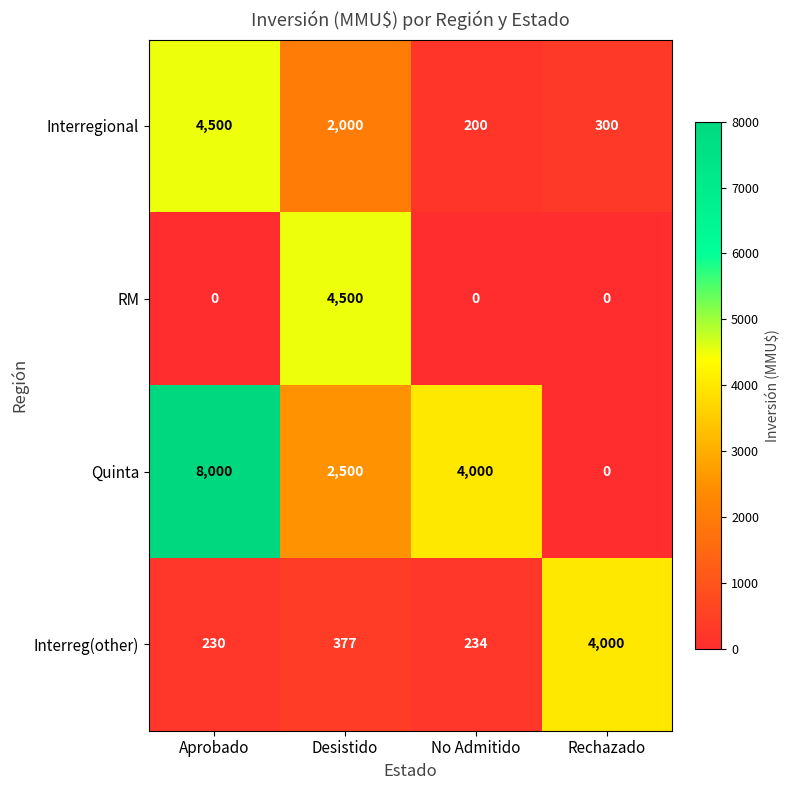

Count the number of data series in this chart.

4